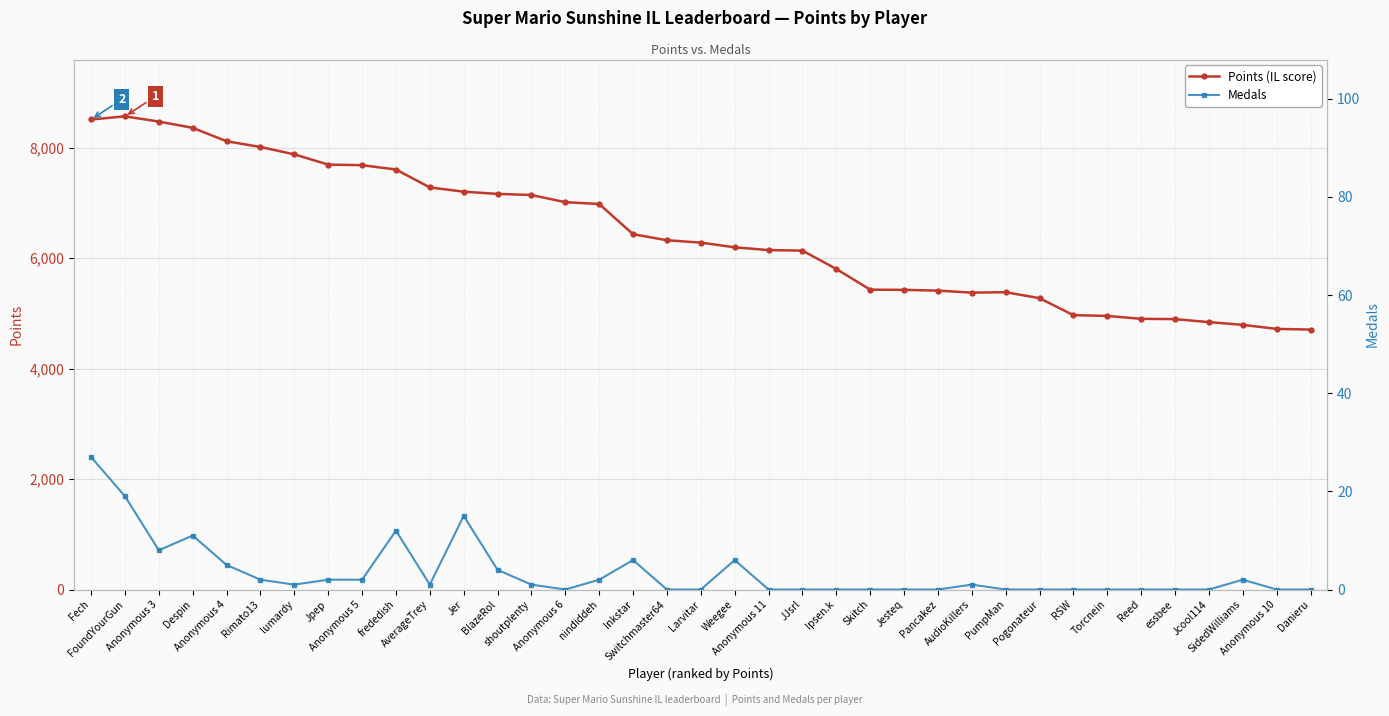

The value of Medals at AudioKillers is 1. True or false?

True